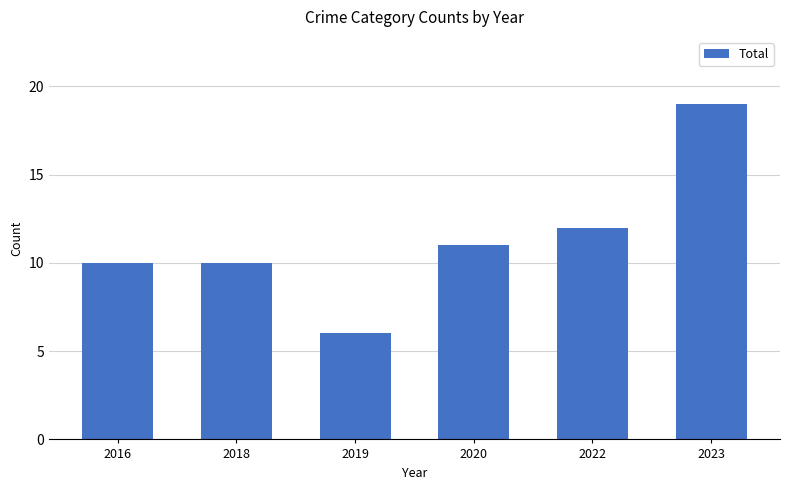

Which label corresponds to the largest value in the chart?

2023